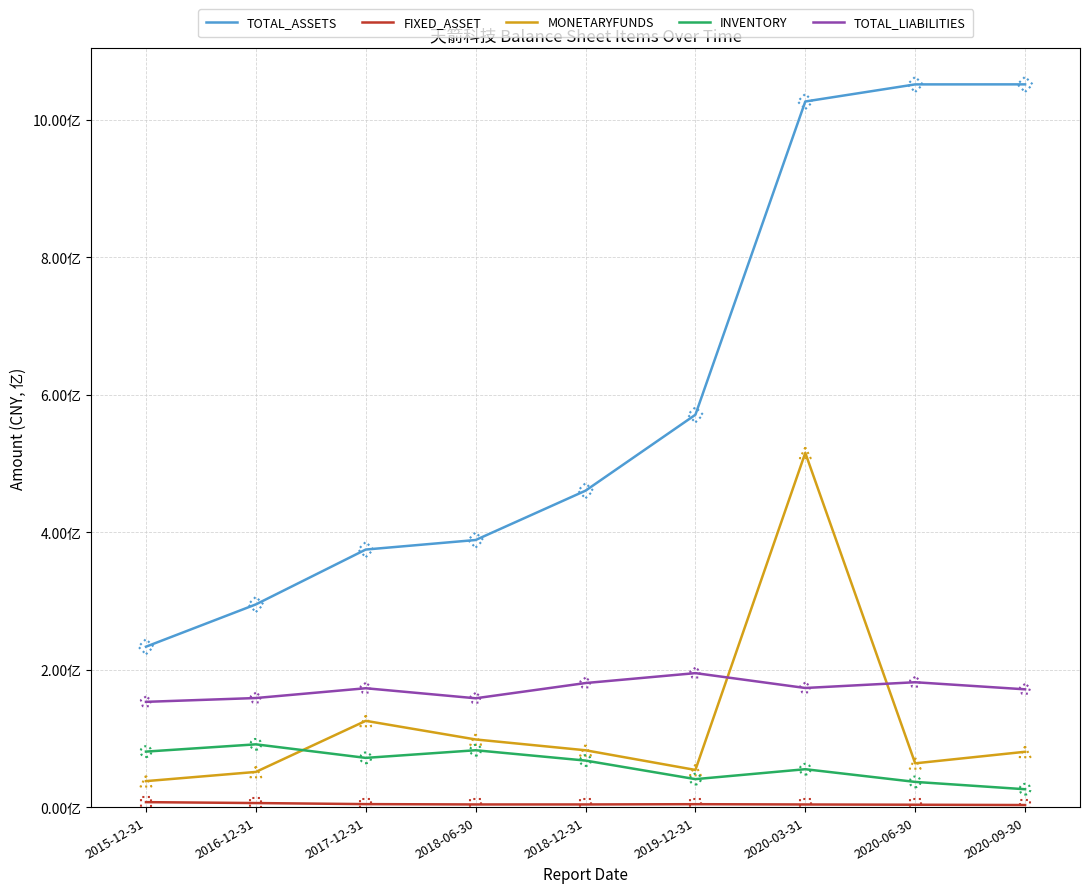

Which series has the largest total across all categories?

TOTAL_ASSETS